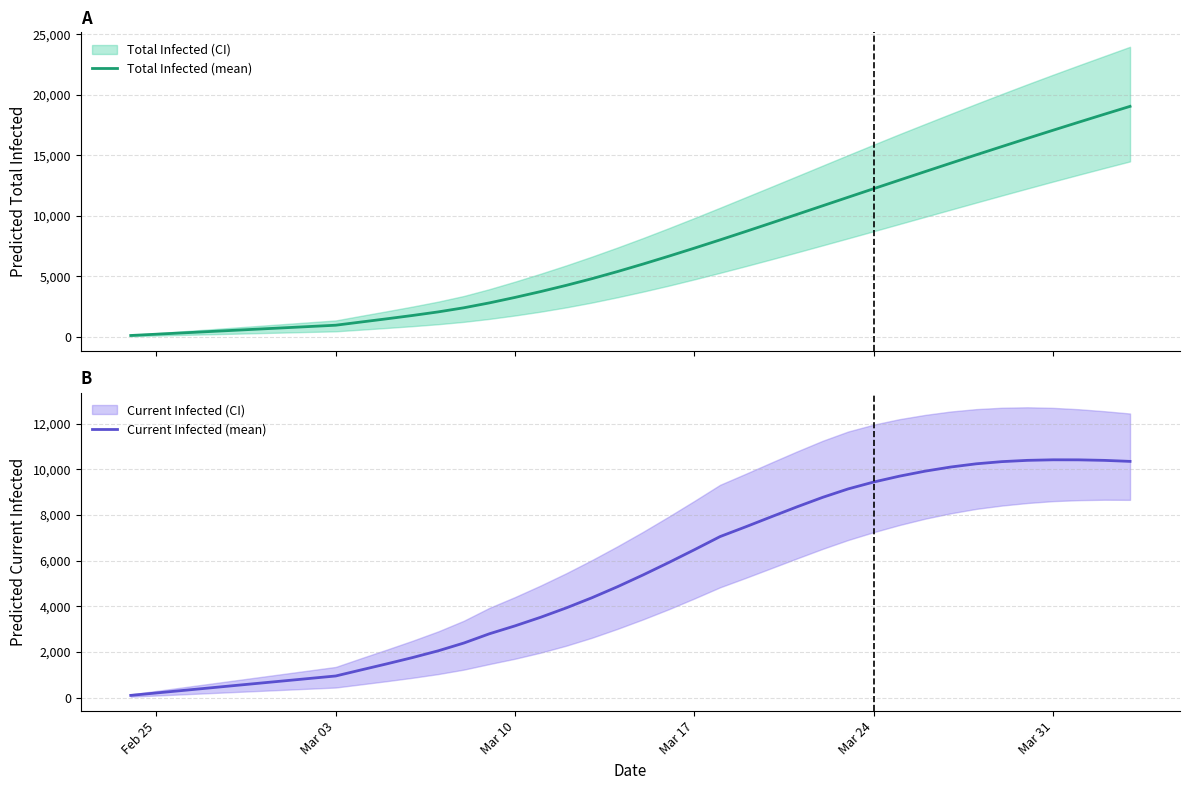

What is the approximate value of Current Infected (mean) at Mar 17, to the nearest 50?

6500